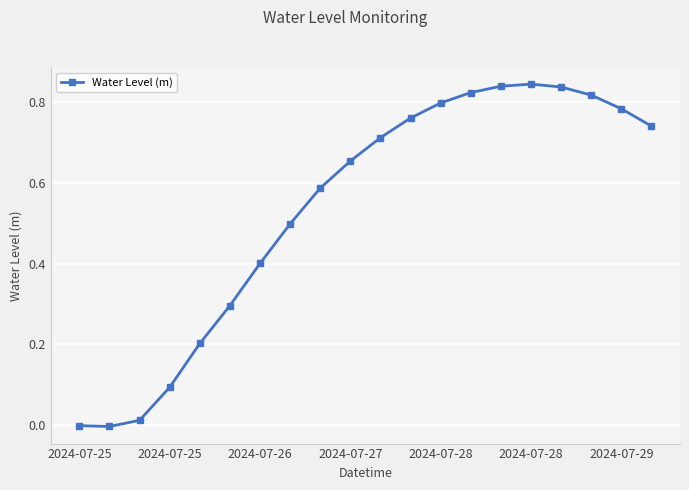

What is the sum of all values?

10.7